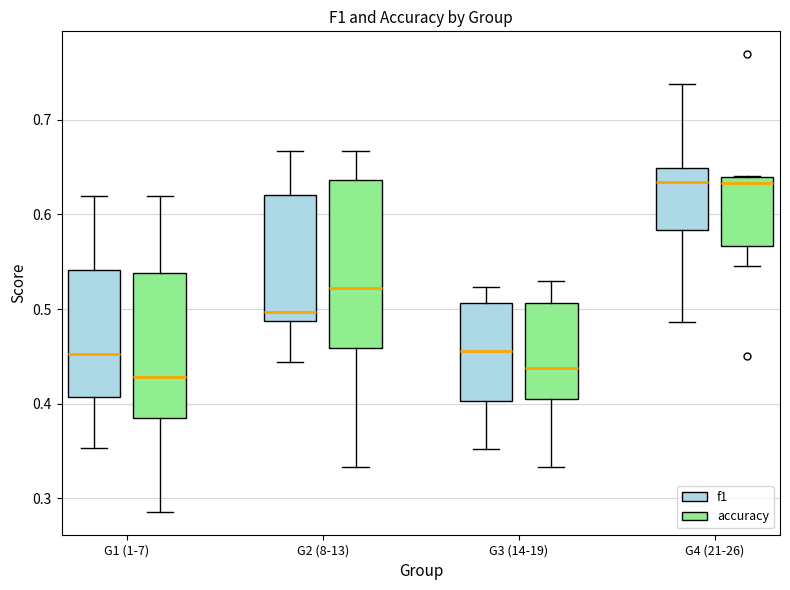

Reading left to right, read every box against the y-axis: the position of its median line, the range the box covers, and the ends of its whiskers. The values are not printed on the chart, so give them approximately, as read against the axis.

G1 (1-7) (f1): median 0.45, box 0.41 to 0.54, whiskers 0.35 to 0.62
G1 (1-7) (accuracy): median 0.43, box 0.38 to 0.54, whiskers 0.29 to 0.62
G2 (8-13) (f1): median 0.50, box 0.49 to 0.62, whiskers 0.44 to 0.67
G2 (8-13) (accuracy): median 0.52, box 0.46 to 0.64, whiskers 0.33 to 0.67
G3 (14-19) (f1): median 0.46, box 0.40 to 0.51, whiskers 0.35 to 0.52
G3 (14-19) (accuracy): median 0.44, box 0.41 to 0.51, whiskers 0.33 to 0.53
G4 (21-26) (f1): median 0.63, box 0.58 to 0.65, whiskers 0.49 to 0.74
G4 (21-26) (accuracy): median 0.63, box 0.57 to 0.64, whiskers 0.55 to 0.64